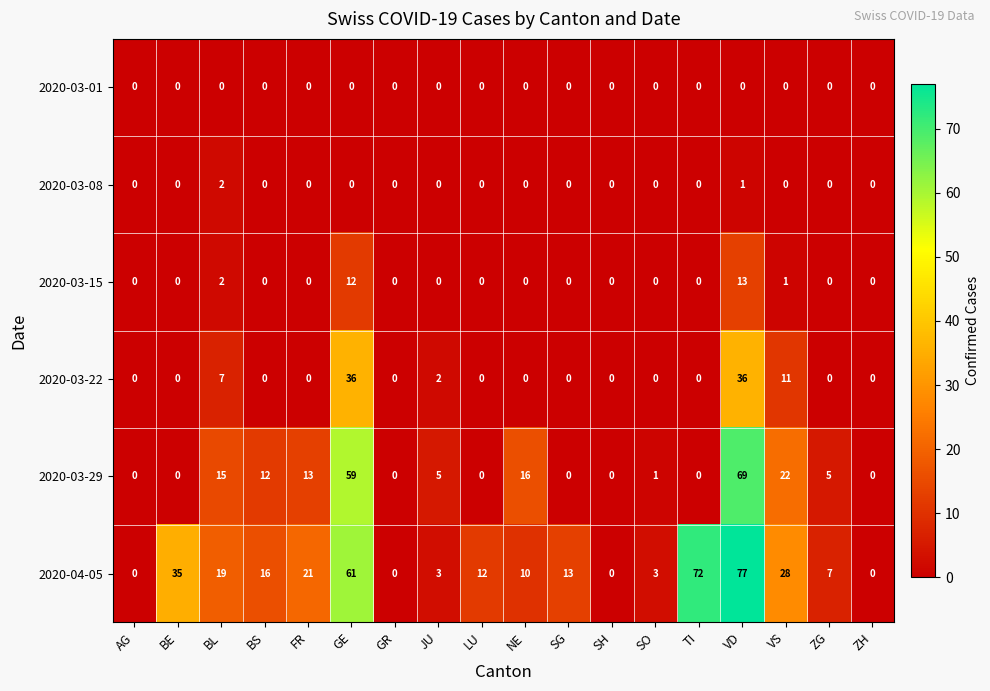

True or false: 2020-03-29 has a value of -34 at SG.

False